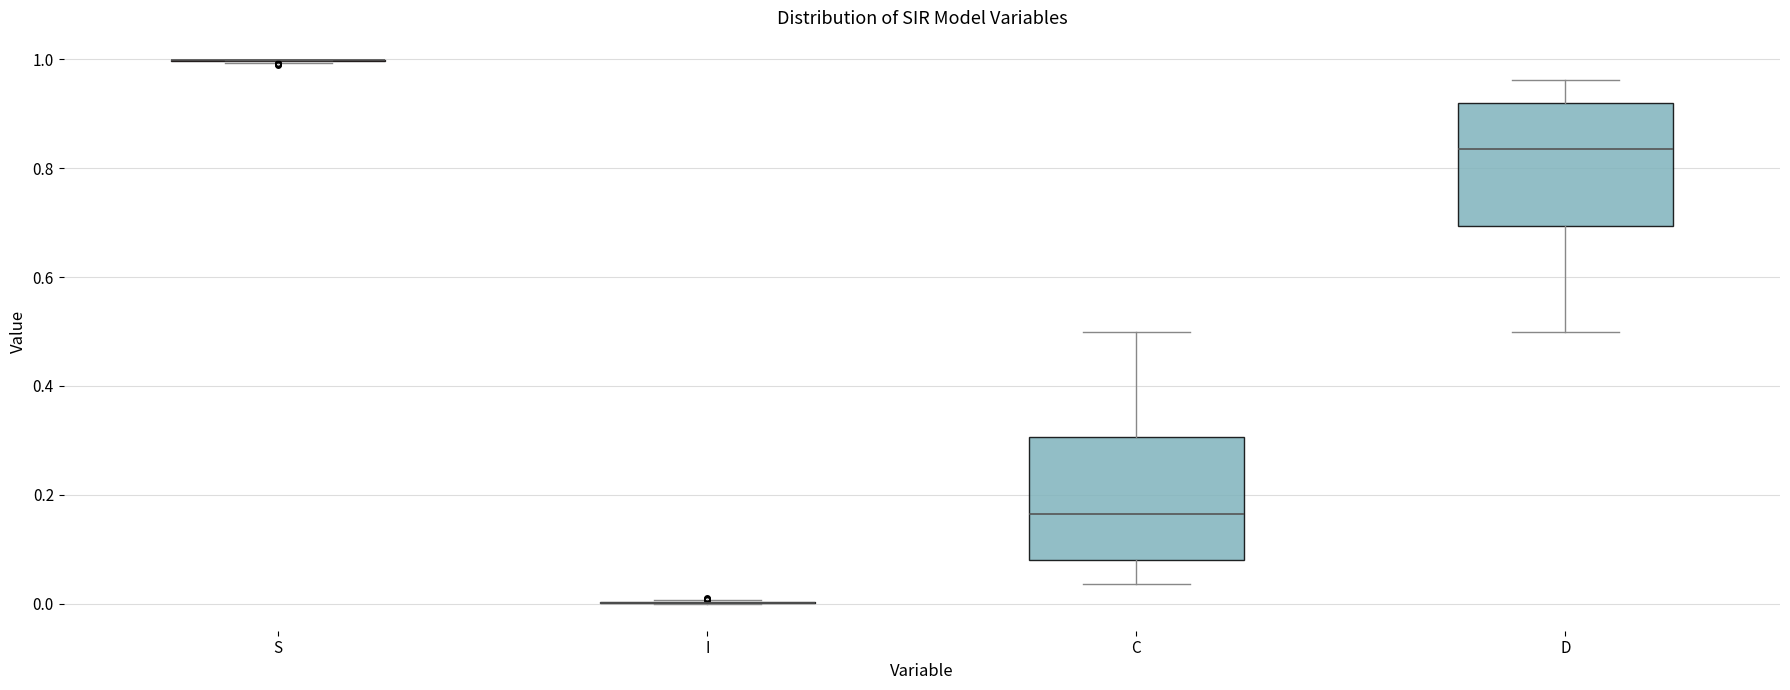

Reading left to right, transcribe this box plot: for each box, give where its median line is, the range the box spans, and where its two whiskers end, as read against the y-axis. The values are not printed on the chart, so give them approximately, as read against the axis.

S: box collapsed to a line at 1.00, whiskers 1.00 to 1.00
I: box collapsed to a line at 0.00, whiskers 0.00 to 0.00
C: median 0.16, box 0.08 to 0.30, whiskers 0.04 to 0.50
D: median 0.84, box 0.70 to 0.92, whiskers 0.50 to 0.96